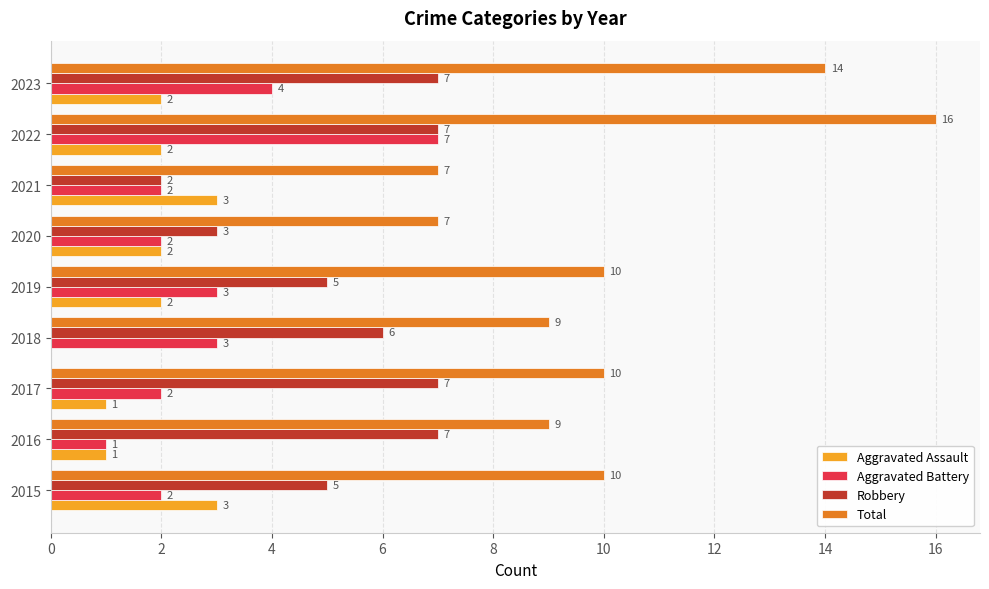

What is the total value across all series at 2015?

20